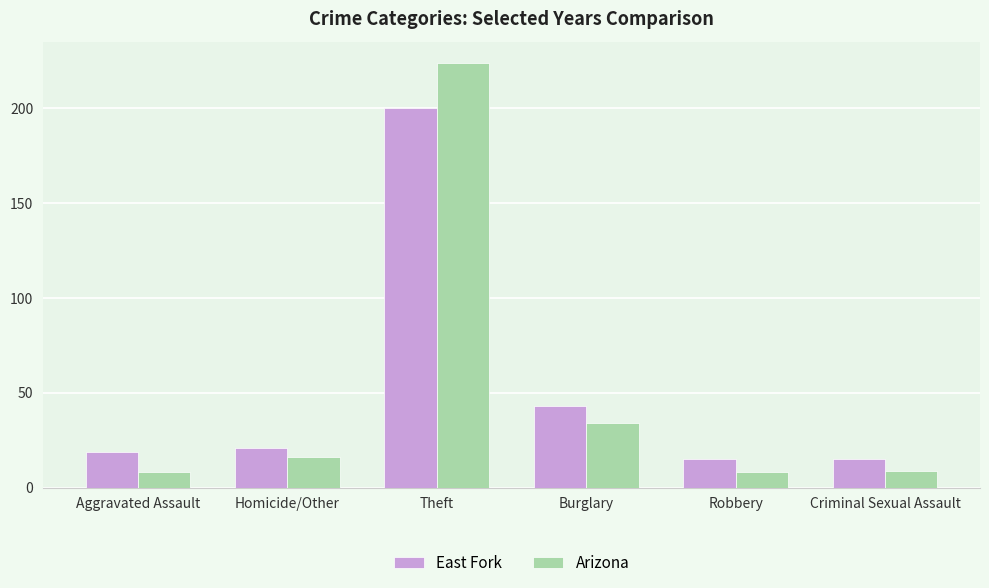

Between Aggravated Assault and Robbery, which series saw the biggest shift?

East Fork